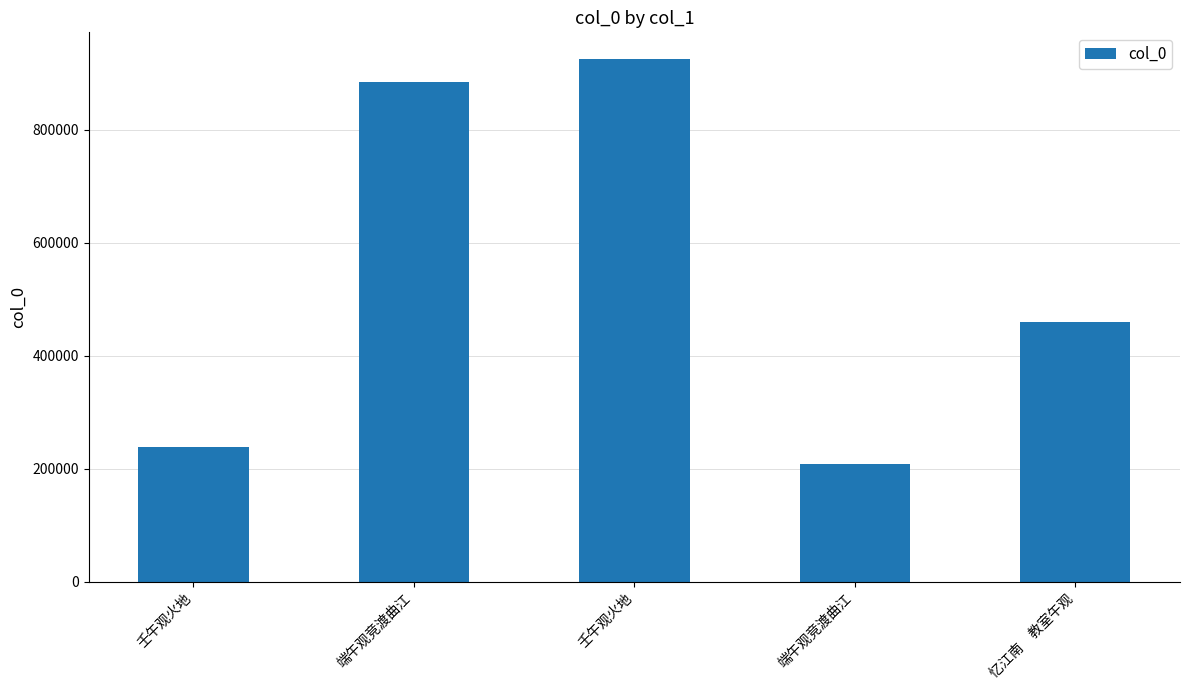

The chart shows a value of 459974 at 忆江南　教室午观. True or false?

True